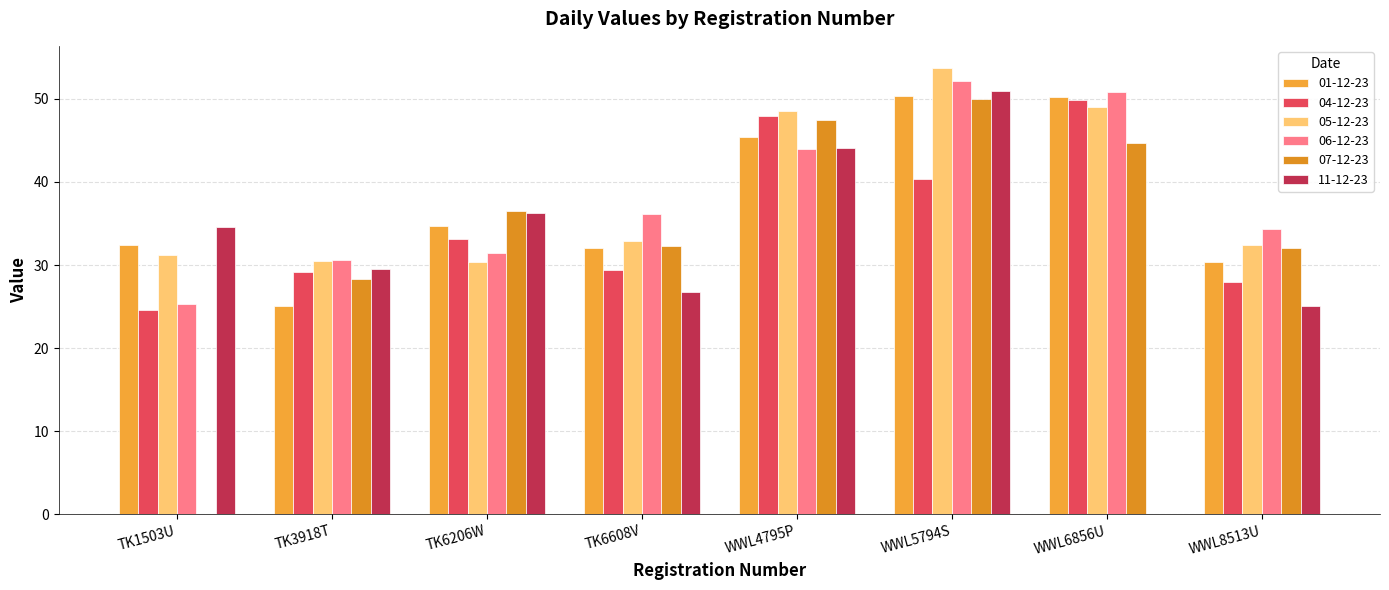

At which label does 04-12-23 first exceed 33?

TK6206W